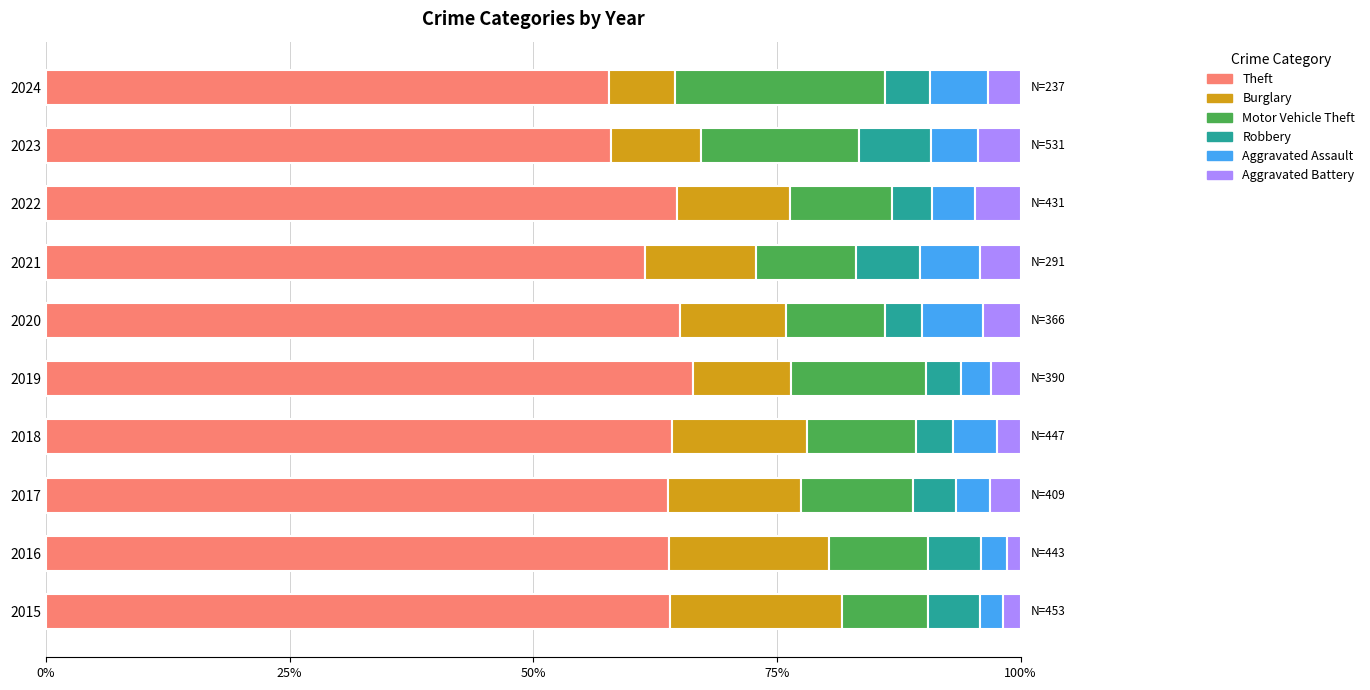

What is the total value across all series at 2022?

100.0